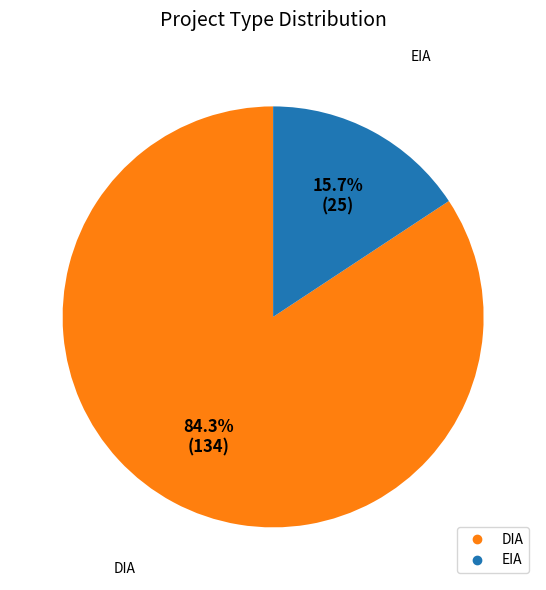

To the nearest percent, what is the difference between the EIA and DIA slice percentages?

69%